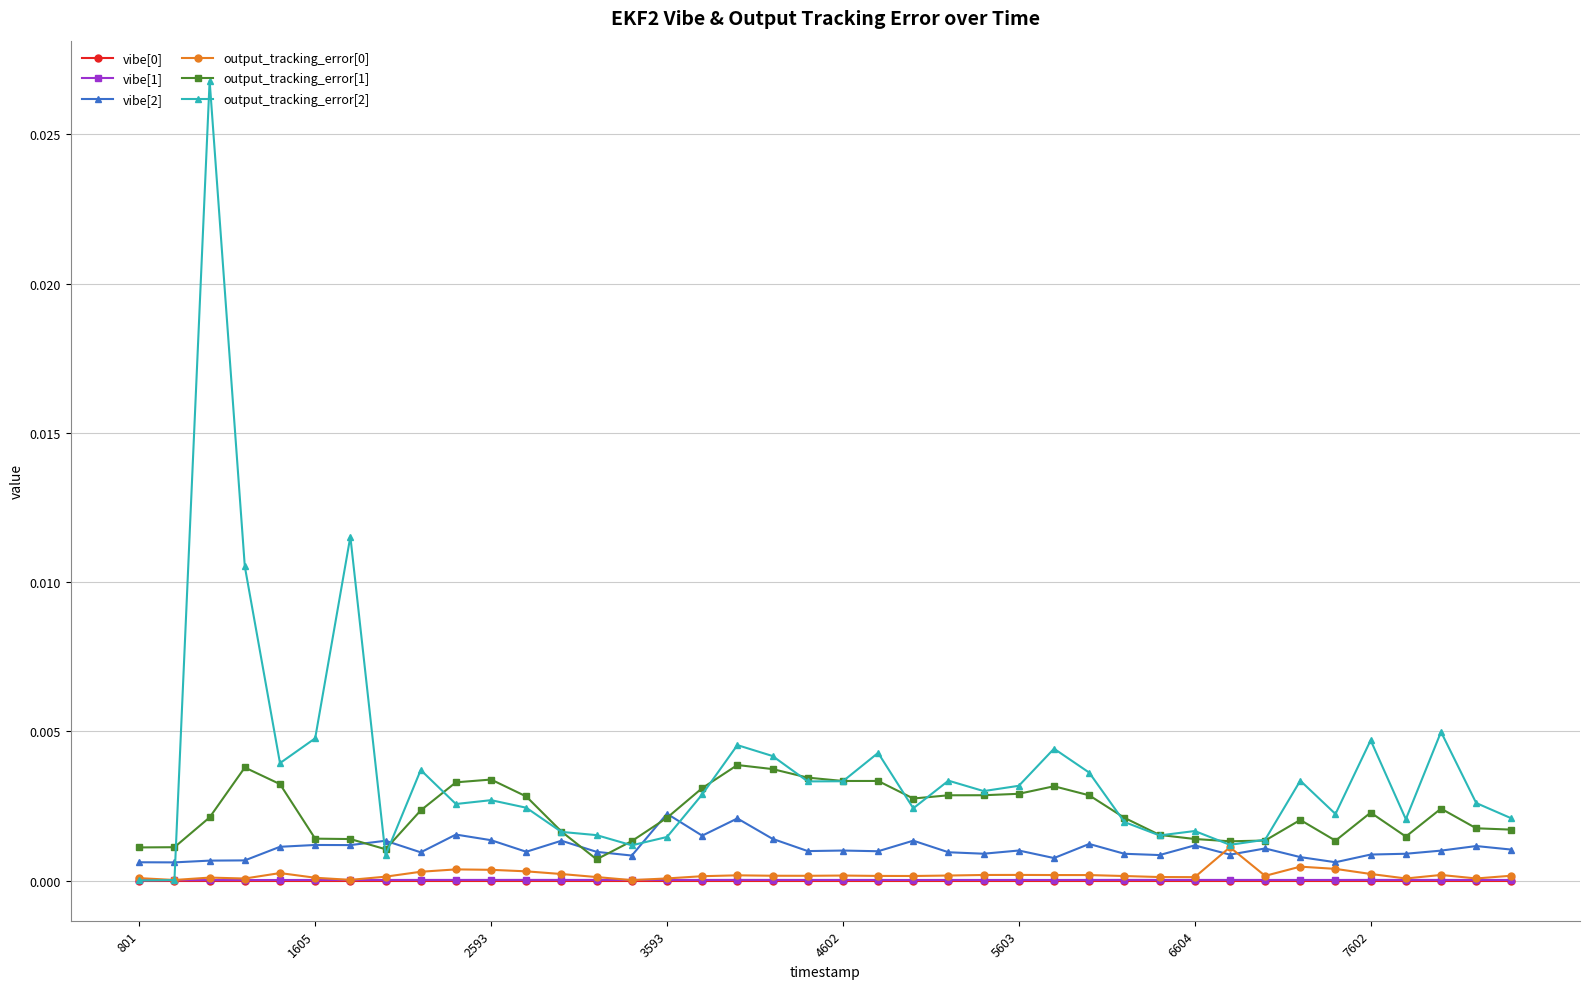

Which series has the largest total across all categories?

output_tracking_error[2]